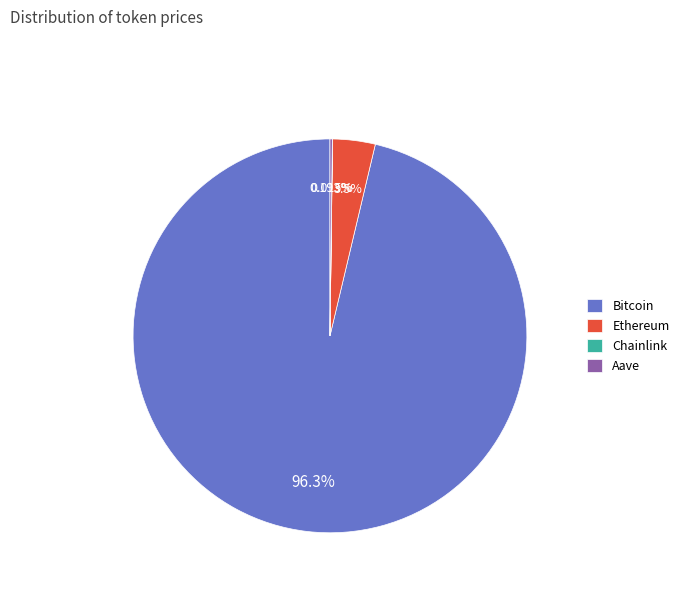

Which category has the biggest portion of the pie?

Bitcoin